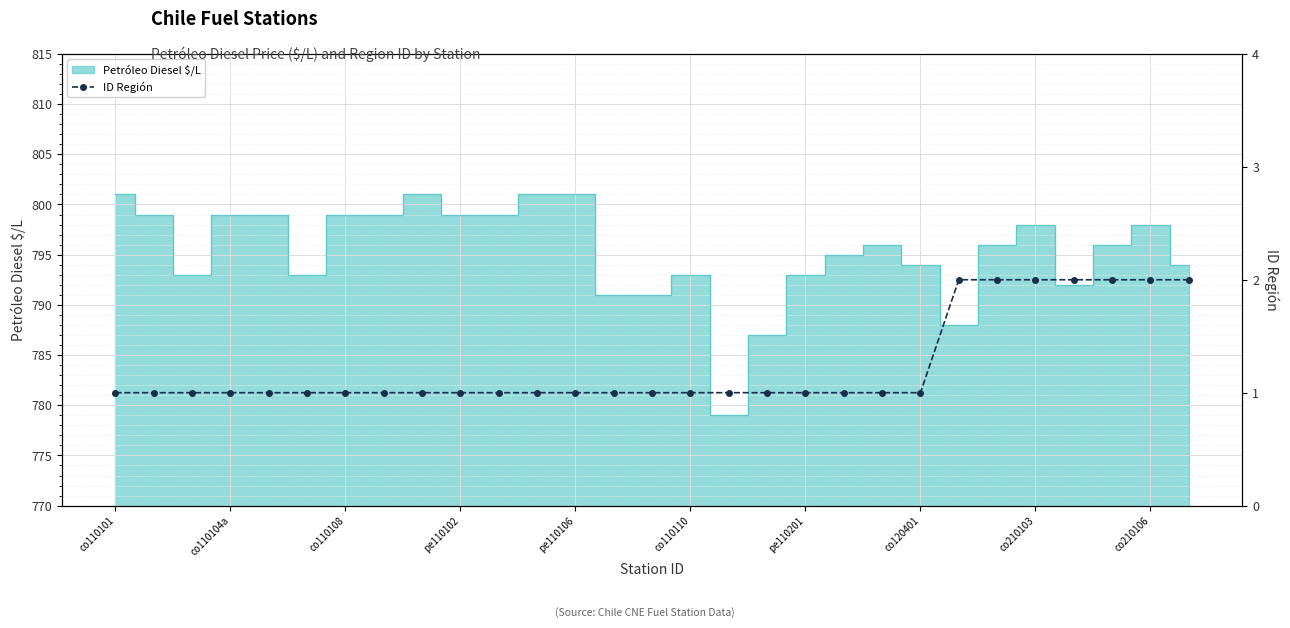

What is the value of the 9th point from the left?

1